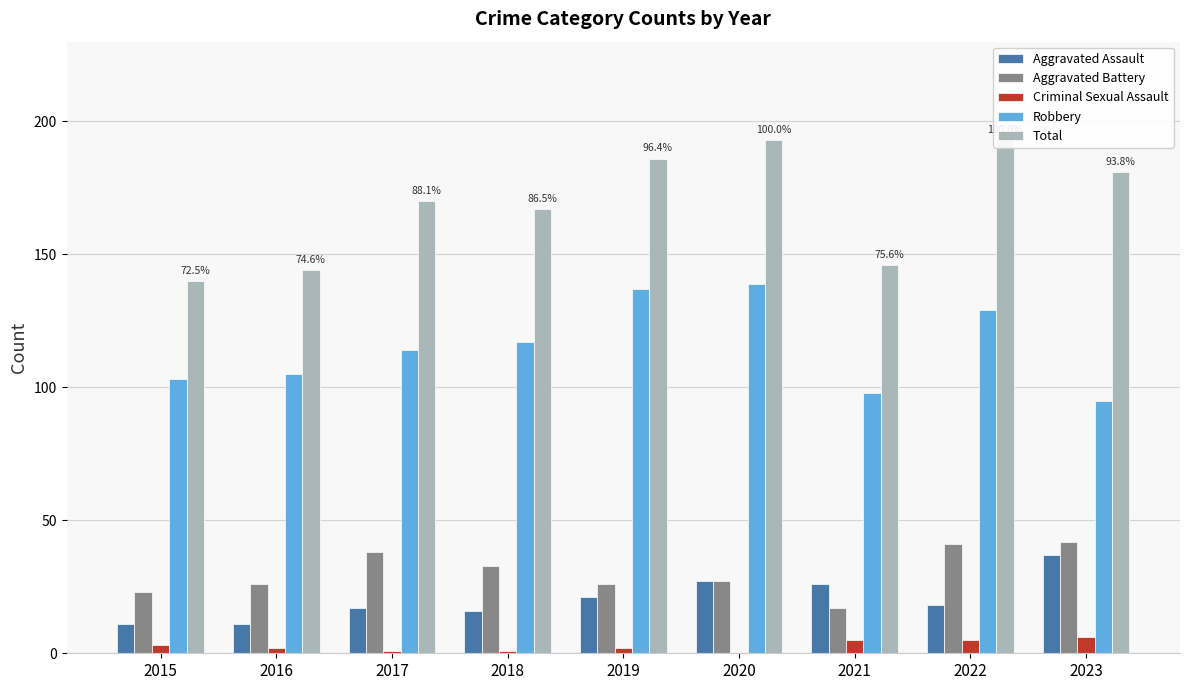

Rank the categories by Criminal Sexual Assault value from highest to lowest.

2023, 2021, 2022, 2015, 2016, 2019, 2017, 2018, 2020